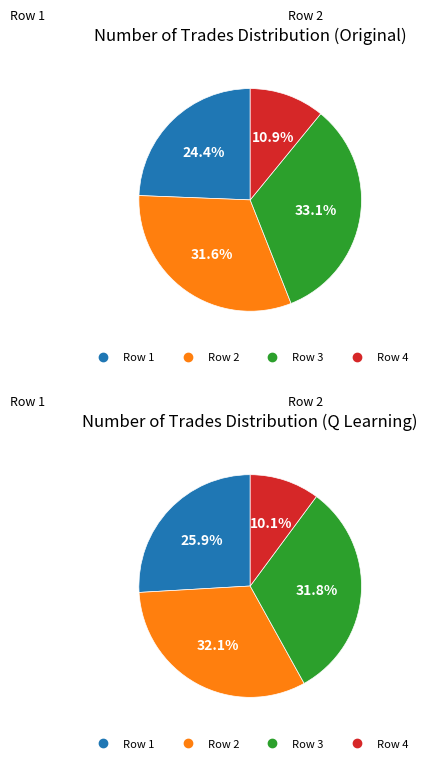

Between 154 and 467, which is larger?

467